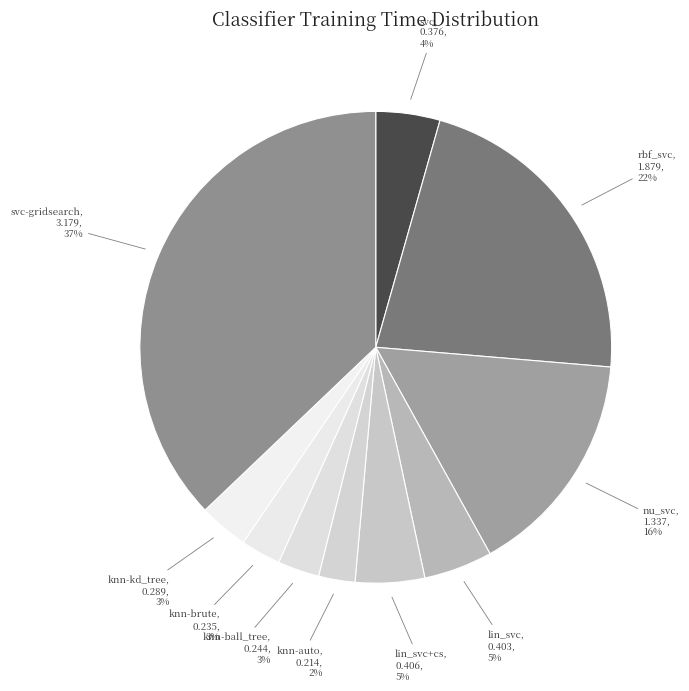

Combined, do knn-brute and svc account for over 50%?

No